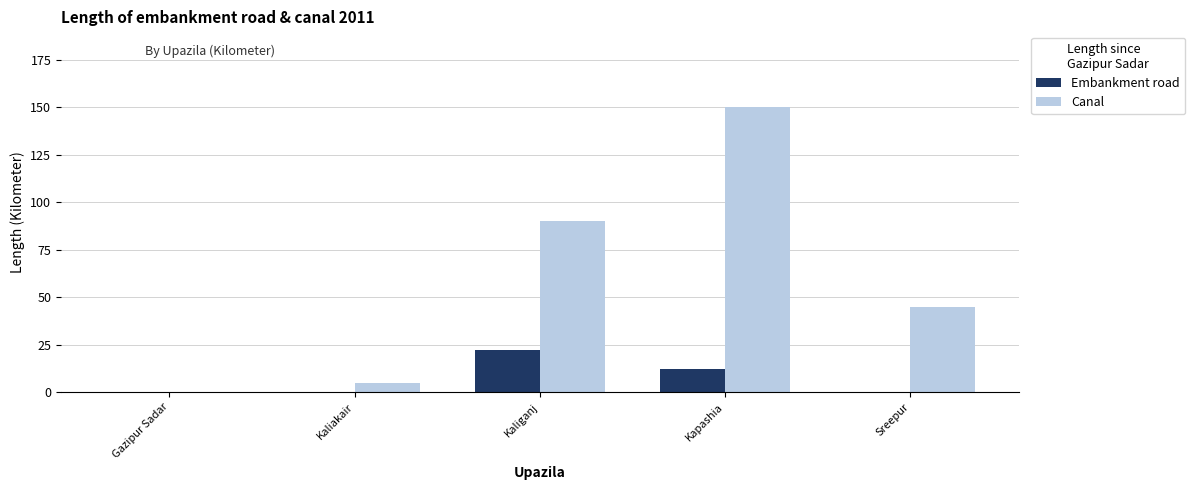

What are all the series names shown in the legend?

Embankment road, Canal